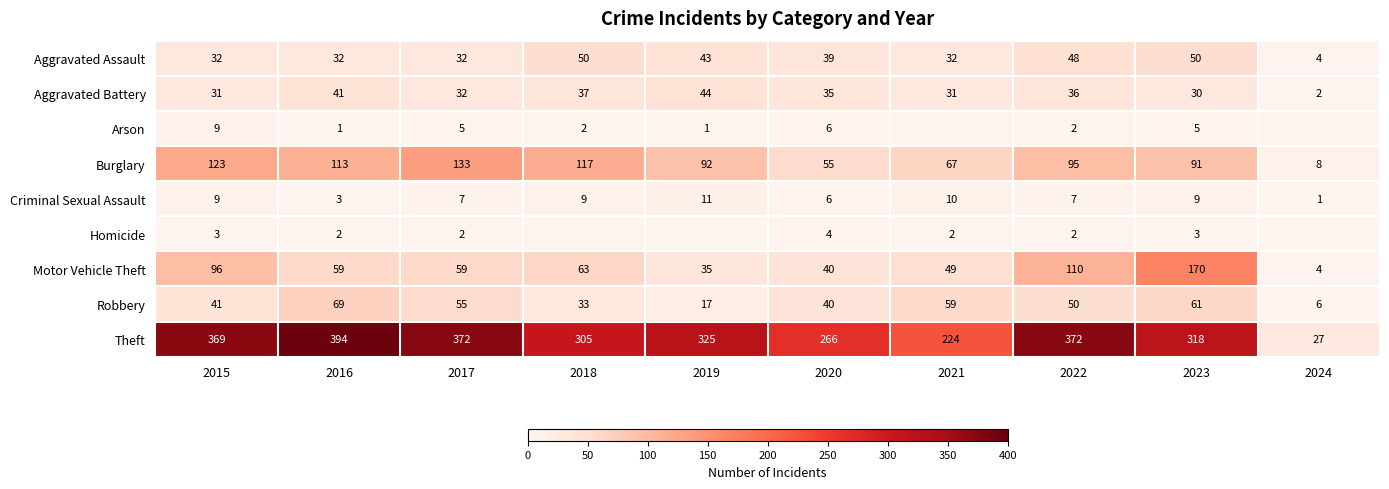

What is the difference between the maximum and minimum values in the Criminal Sexual Assault series?

10